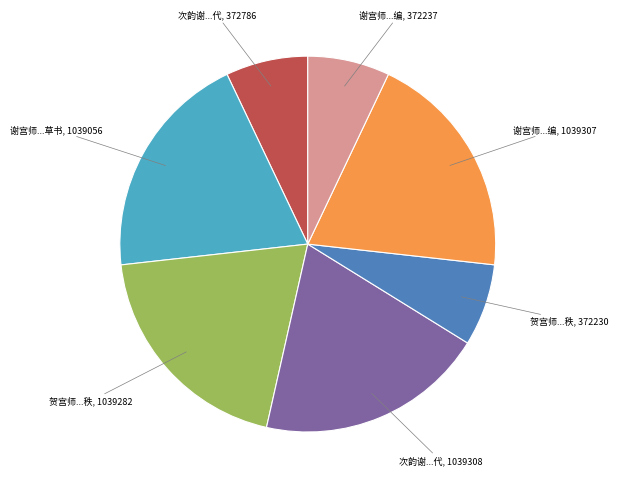

Does any single category account for the majority?

No